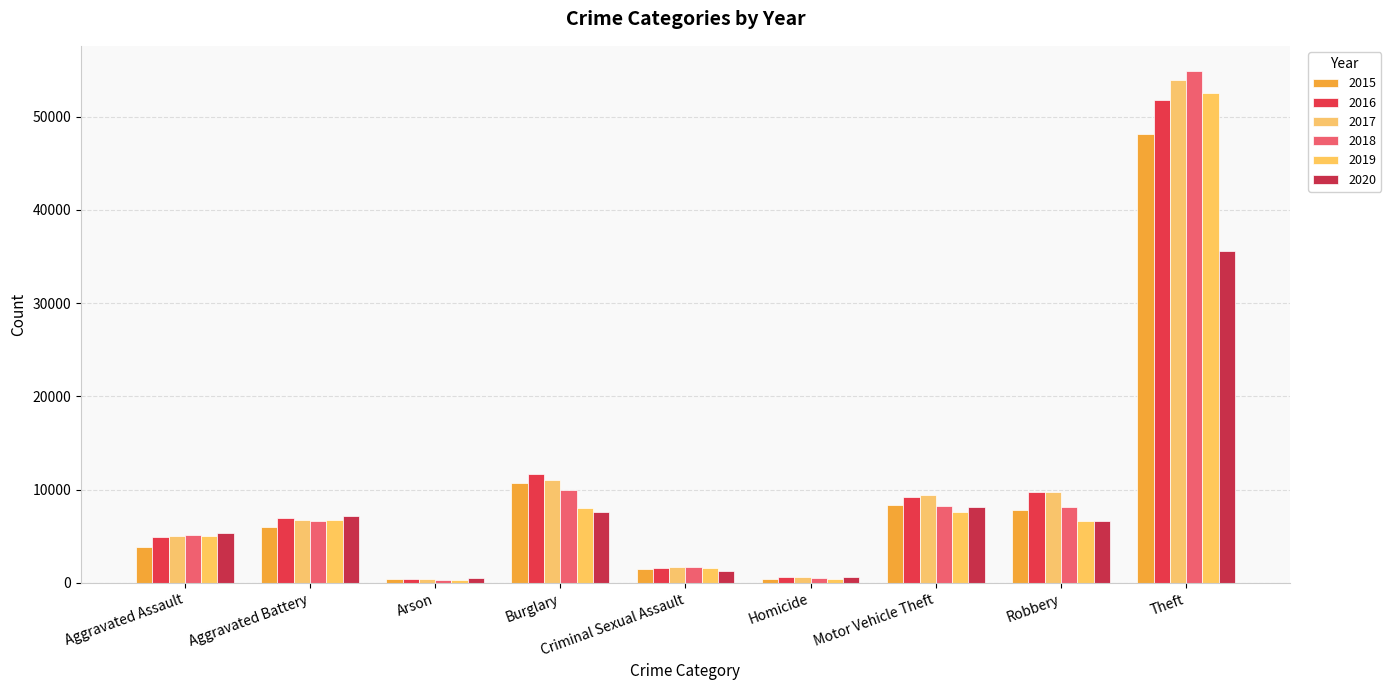

List the series in order of their peak value, highest first.

2018, 2017, 2019, 2016, 2015, 2020